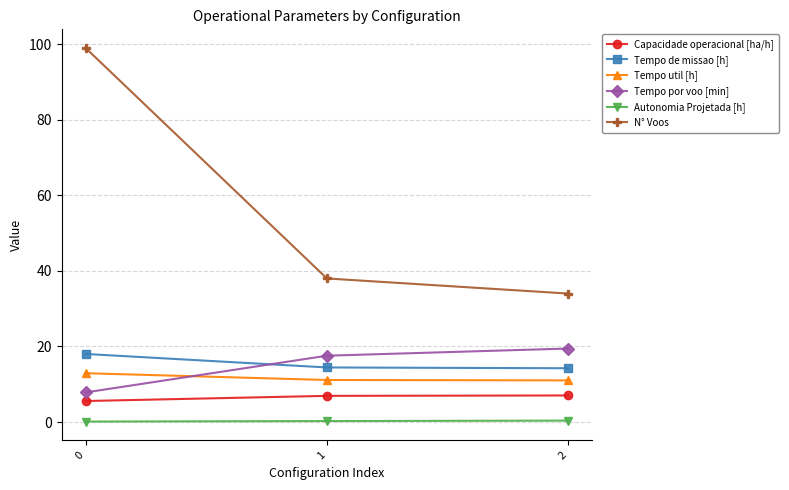

What is the value of the Tempo de missao [h] point at the 3rd from the left?

14.2